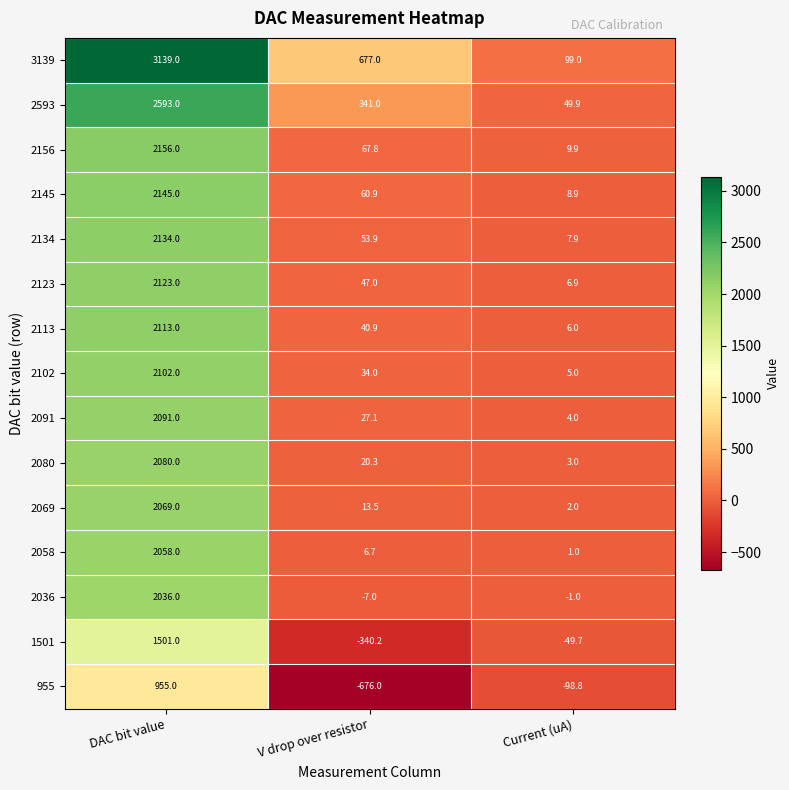

What is the smallest value displayed?

-676.0